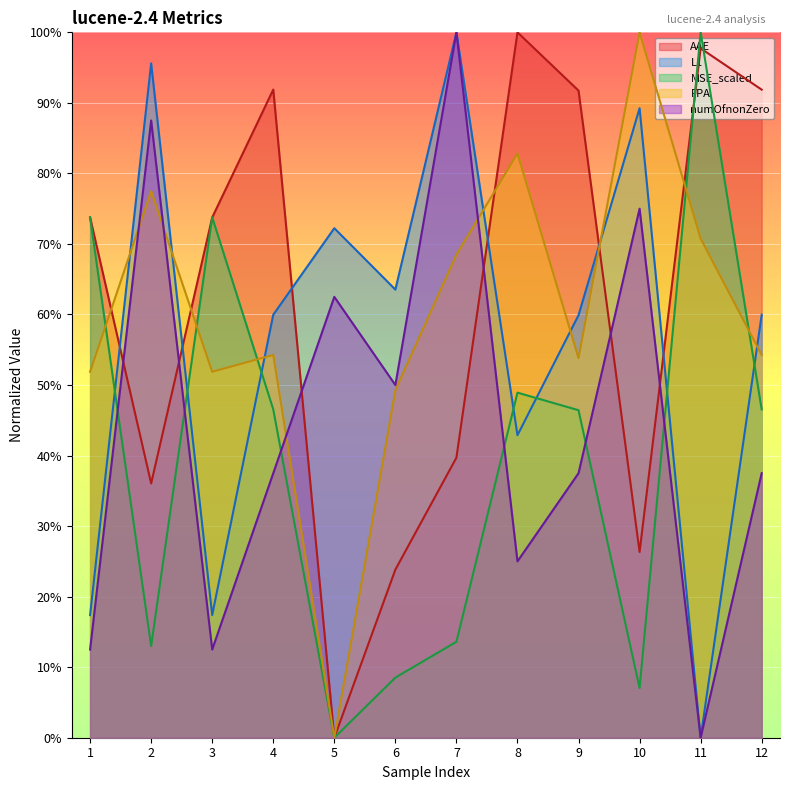

How many interior local valleys does the numOfnonZero series have?

4